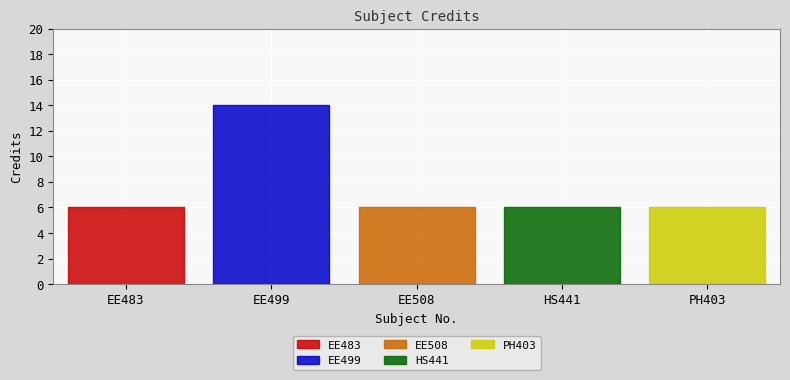

Reading left to right, extract all data points from this chart.

EE483=6	EE499=14	EE508=6	HS441=6	PH403=6